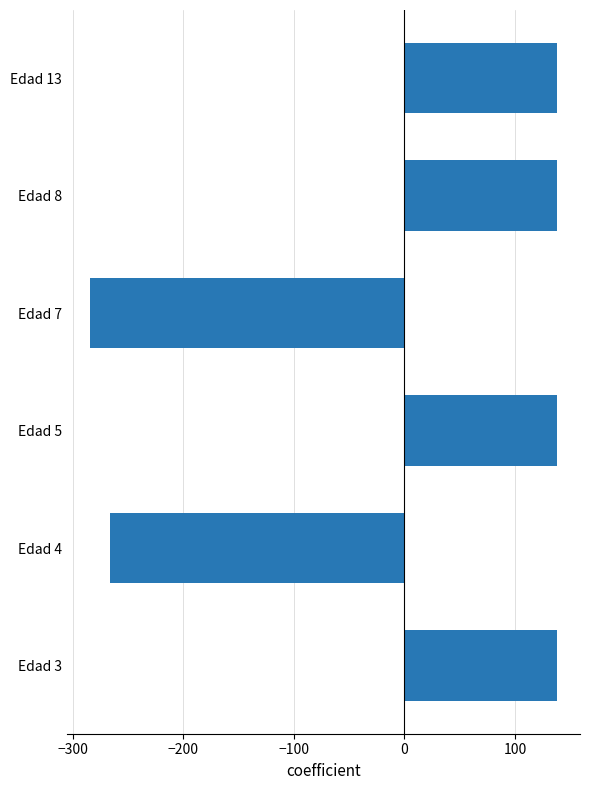

What is the change in value from Edad 7 to Edad 13?

+422.0